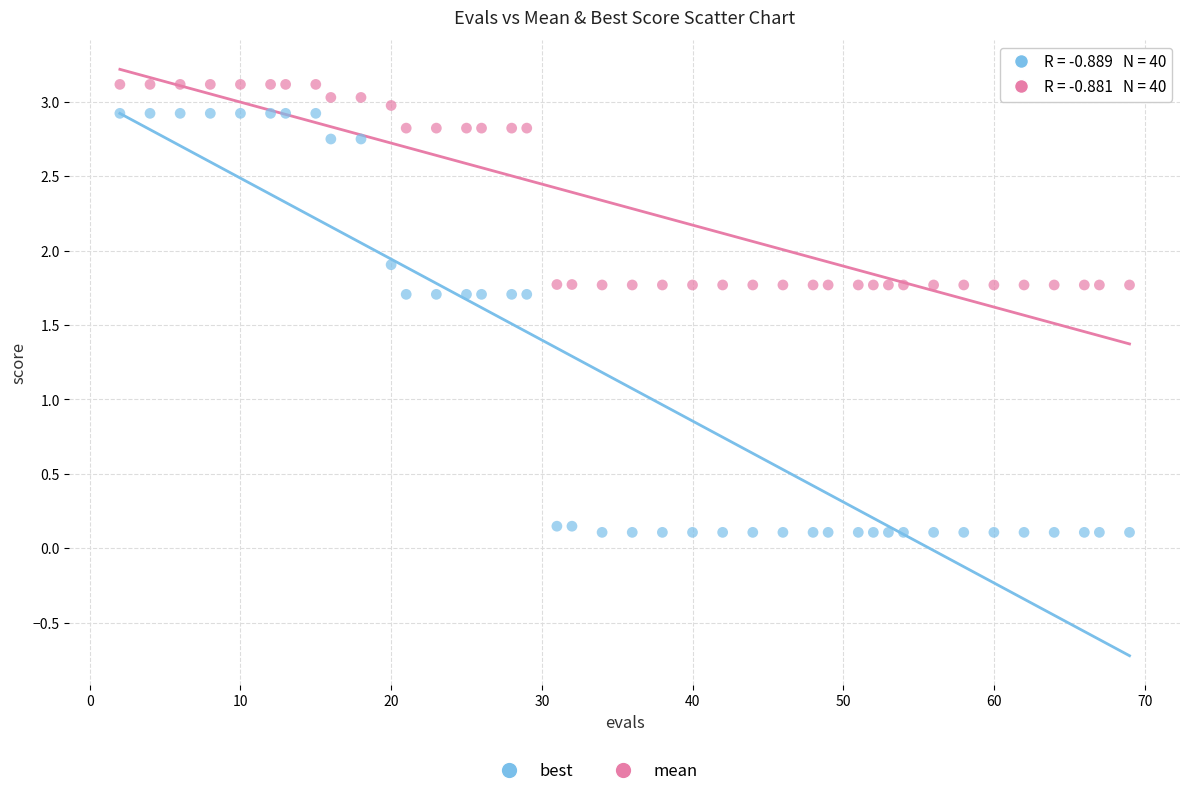

What is the X range (max minus min) for the scatter plot?

67.0